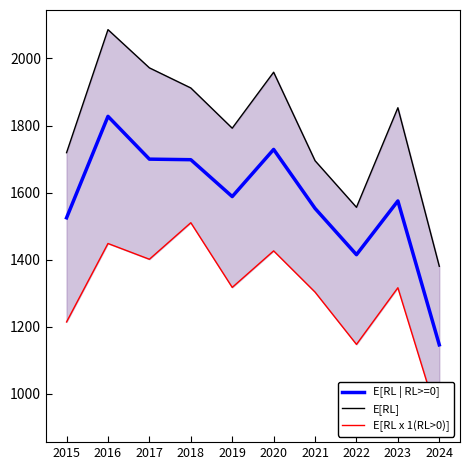

List the series in order of their peak value, highest first.

E[RL], E[RL | RL>=0], E[RL x 1(RL>0)]